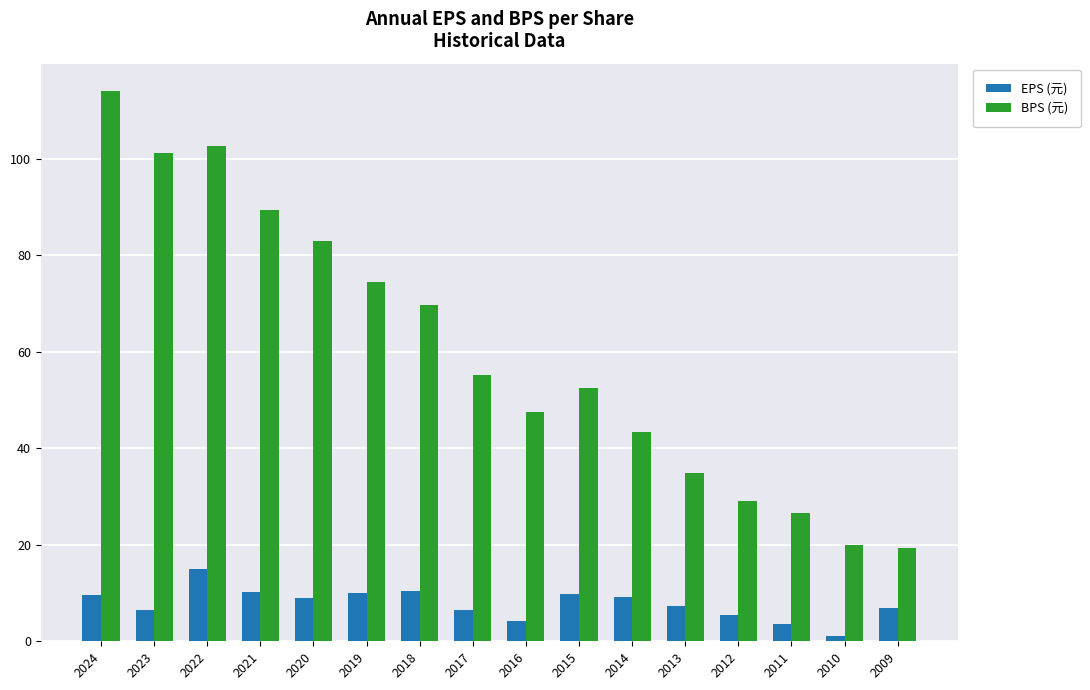

Are the bars horizontal?

No